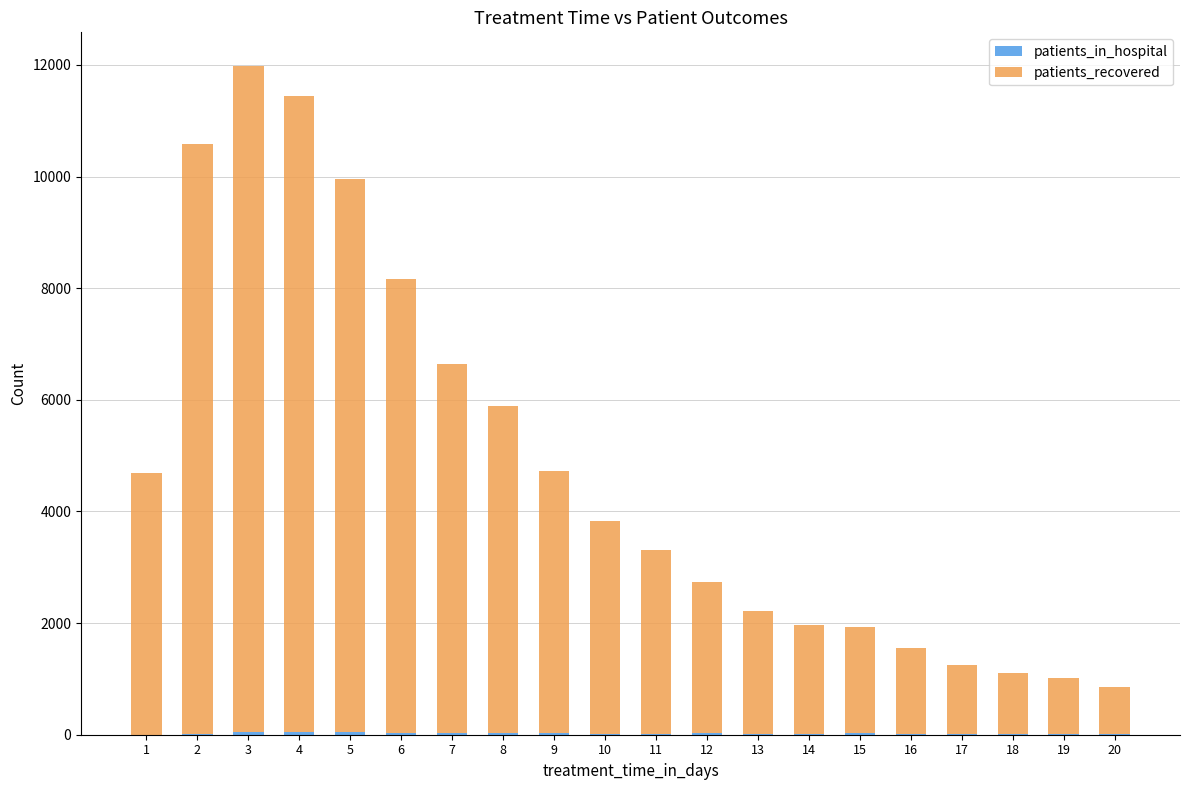

At which category is the sum across all series the highest?

3